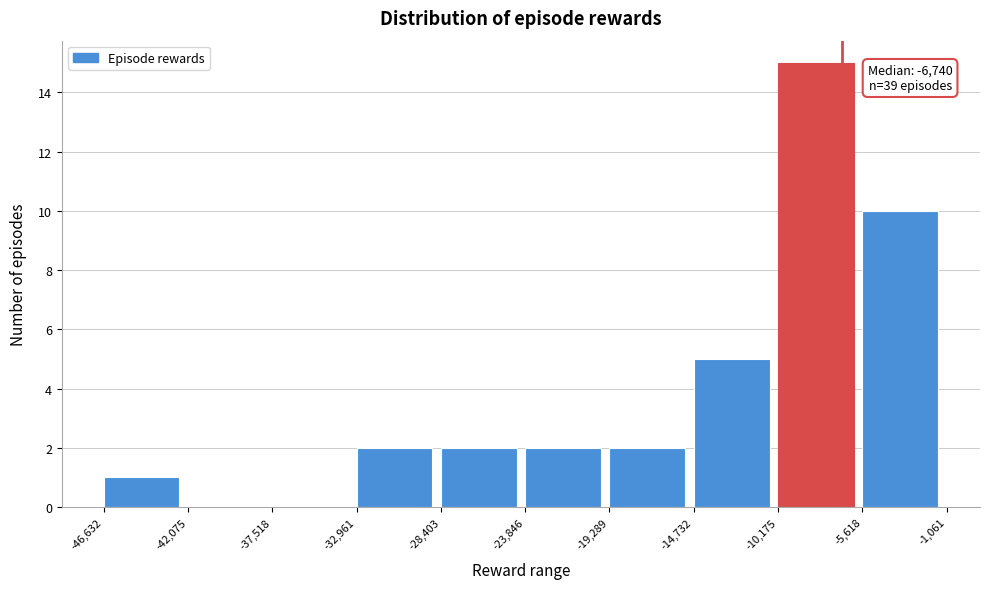

Which range on the x-axis has the tallest bar?

-10,175 to -5,618